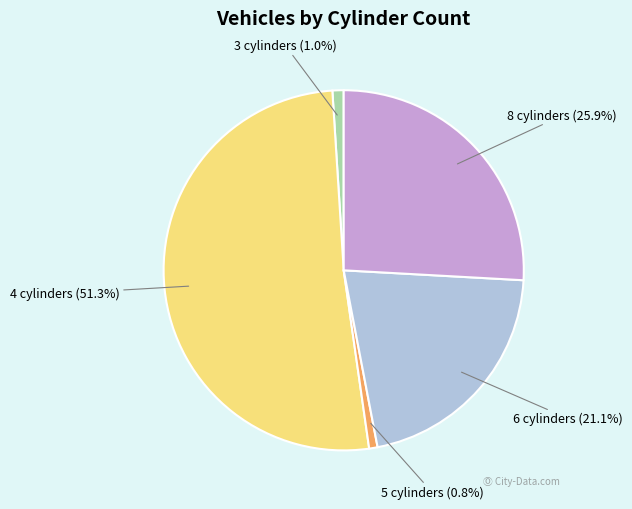

How many slices are in this pie chart?

5